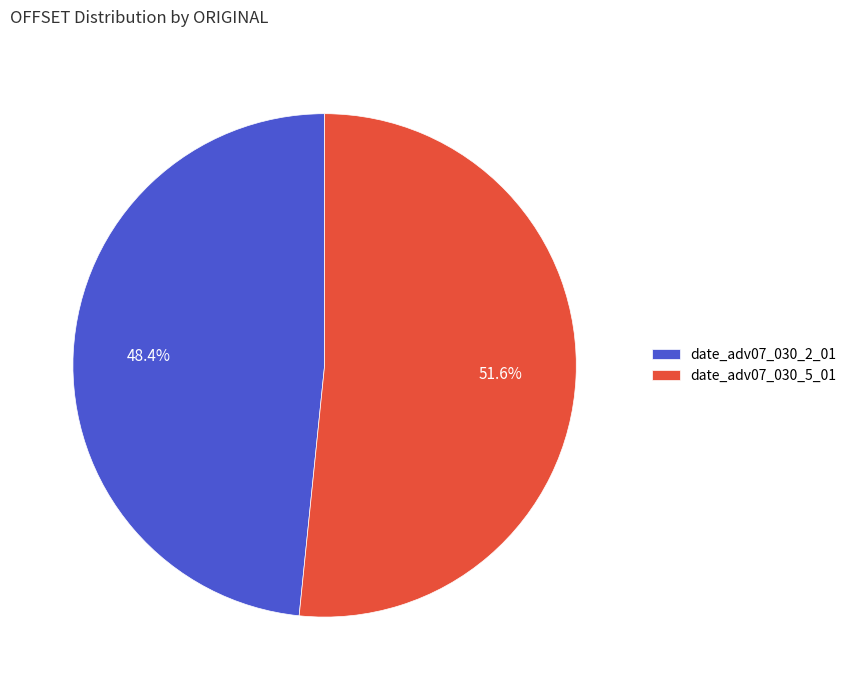

What is the smallest slice in the pie chart?

date_adv07_030_2_01